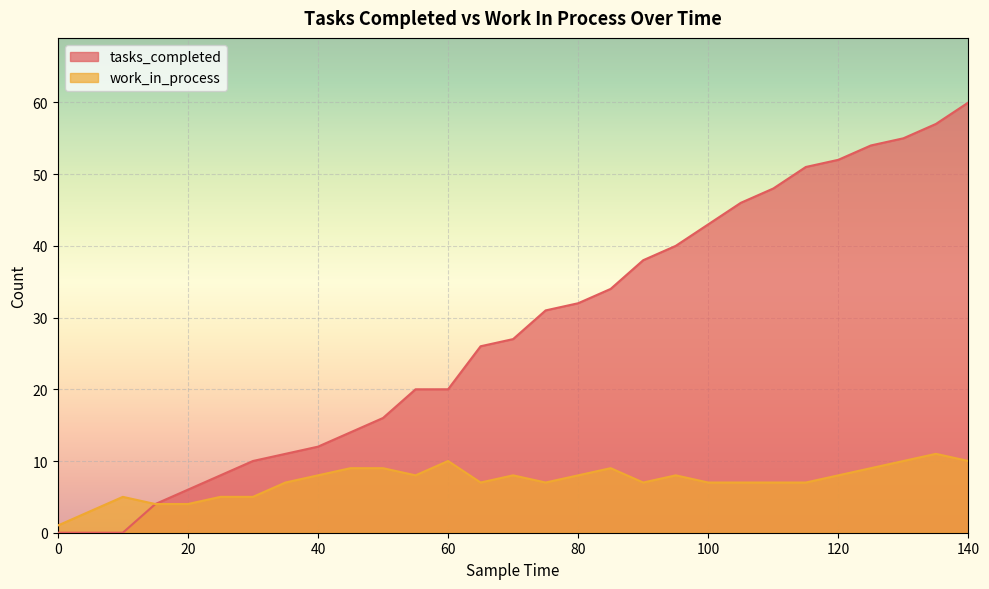

What are all the series names shown in the legend?

tasks_completed, work_in_process